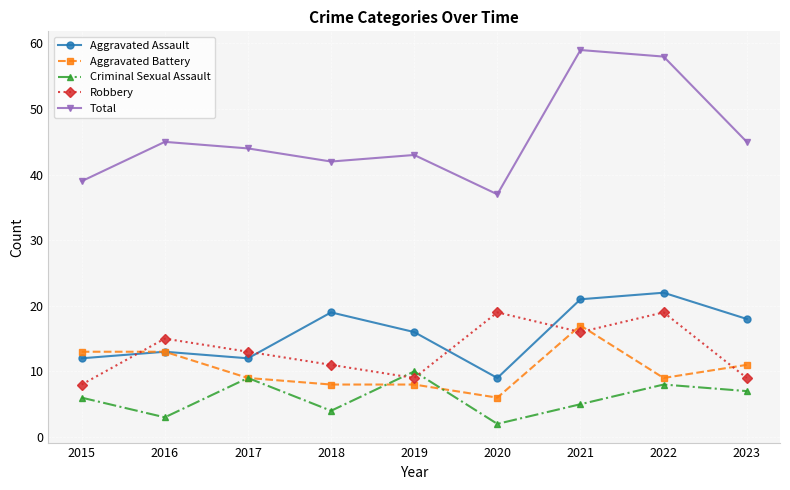

Reading left to right, list all the values displayed in this chart.

Aggravated Assault: 2015=12	2016=13	2017=12	2018=19	2019=16	2020=9	2021=21	2022=22	2023=18
Aggravated Battery: 2015=13	2016=13	2017=9	2018=8	2019=8	2020=6	2021=17	2022=9	2023=11
Criminal Sexual Assault: 2015=6	2016=3	2017=9	2018=4	2019=10	2020=2	2021=5	2022=8	2023=7
Robbery: 2015=8	2016=15	2017=13	2018=11	2019=9	2020=19	2021=16	2022=19	2023=9
Total: 2015=39	2016=45	2017=44	2018=42	2019=43	2020=37	2021=59	2022=58	2023=45